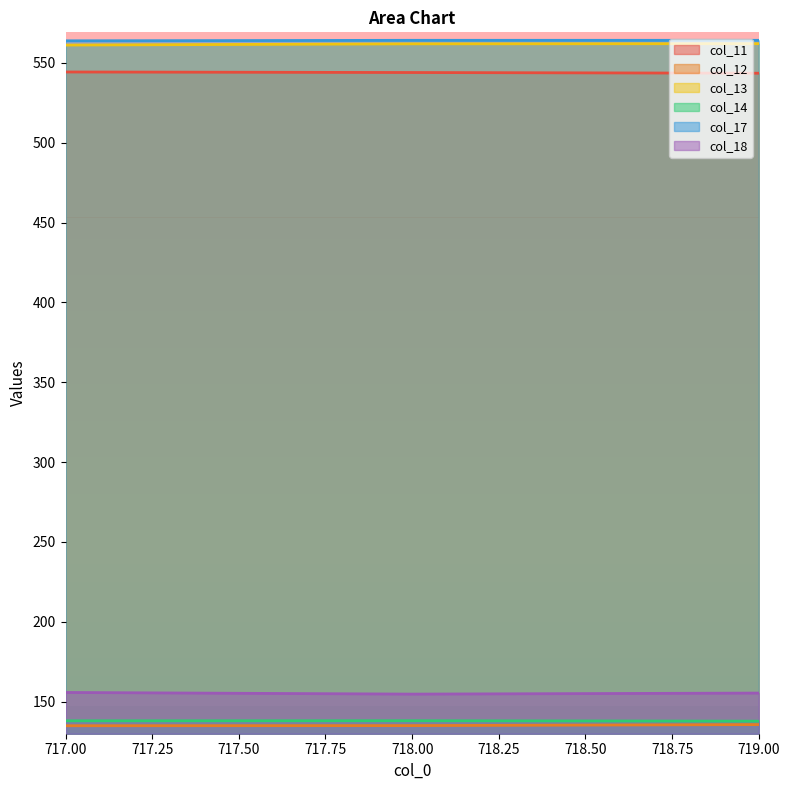

Reading right to left, what are all the values shown in this chart?

col_11: 543.5	543.9	544.3
col_12: 135.6	135.0	134.9
col_13: 562.0	561.9	561.1
col_14: 137.7	138.0	138.0
col_17: 564.1	564.1	563.8
col_18: 155.3	154.7	155.7